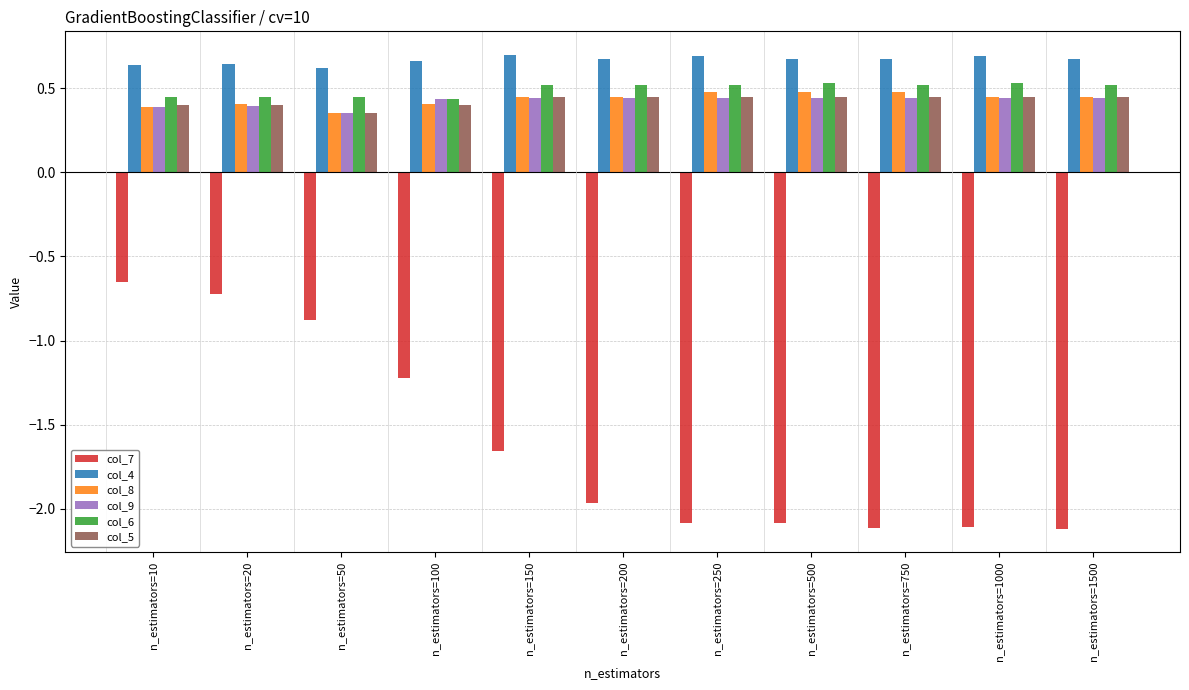

How many col_8 values are between 0 and 1?

11